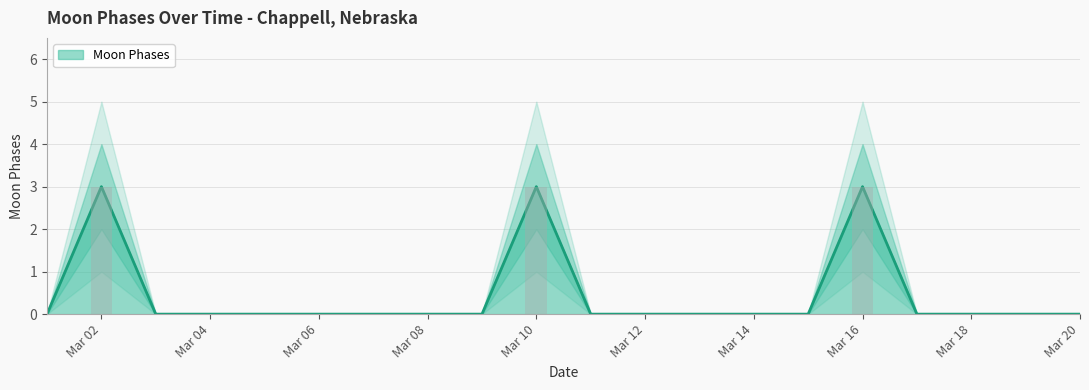

What is the change in value from 2022-03-01 to 2022-03-10?

+3